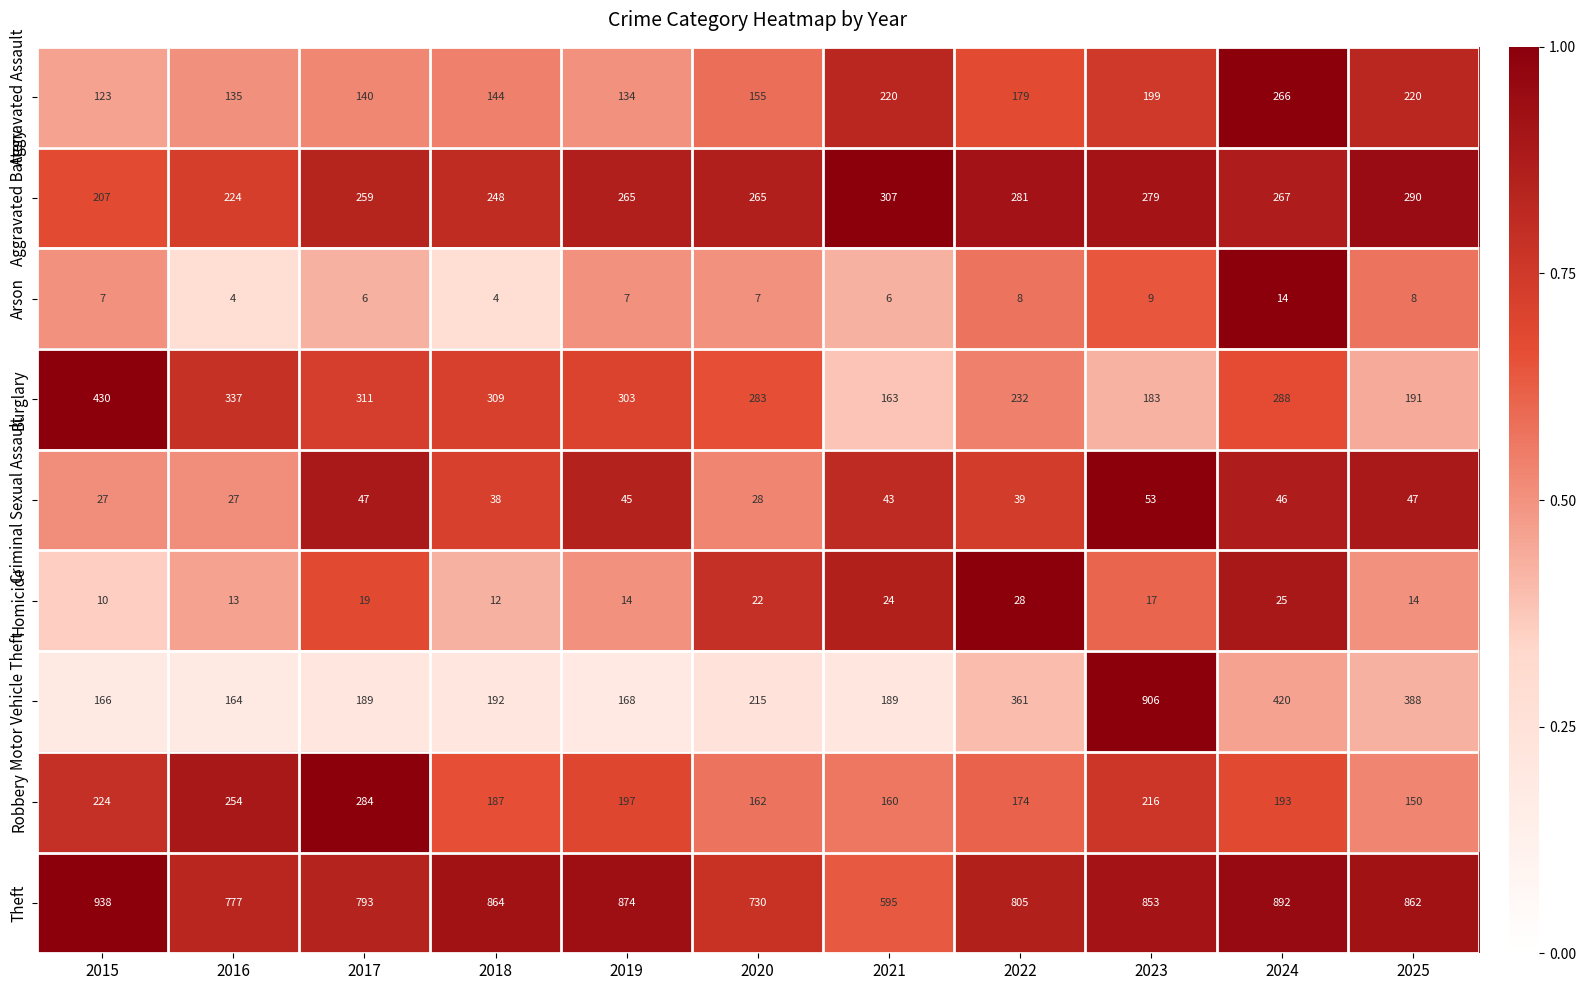

Where does the Robbery series first go above 193?

2015